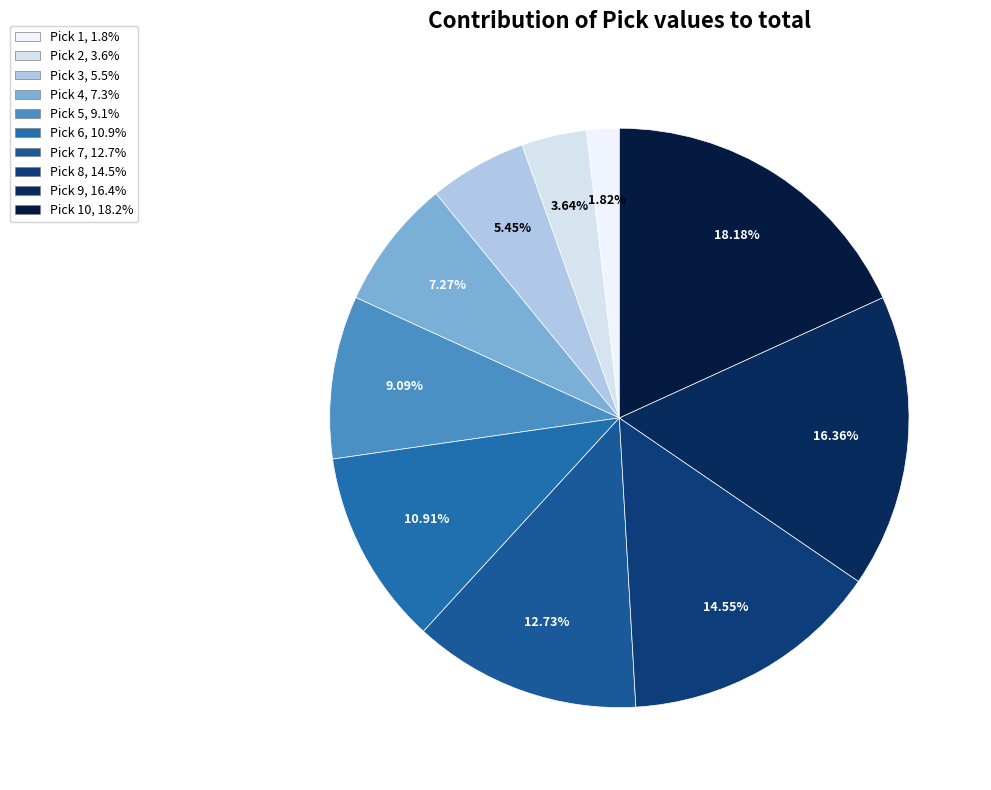

How many segments does this pie chart have?

10